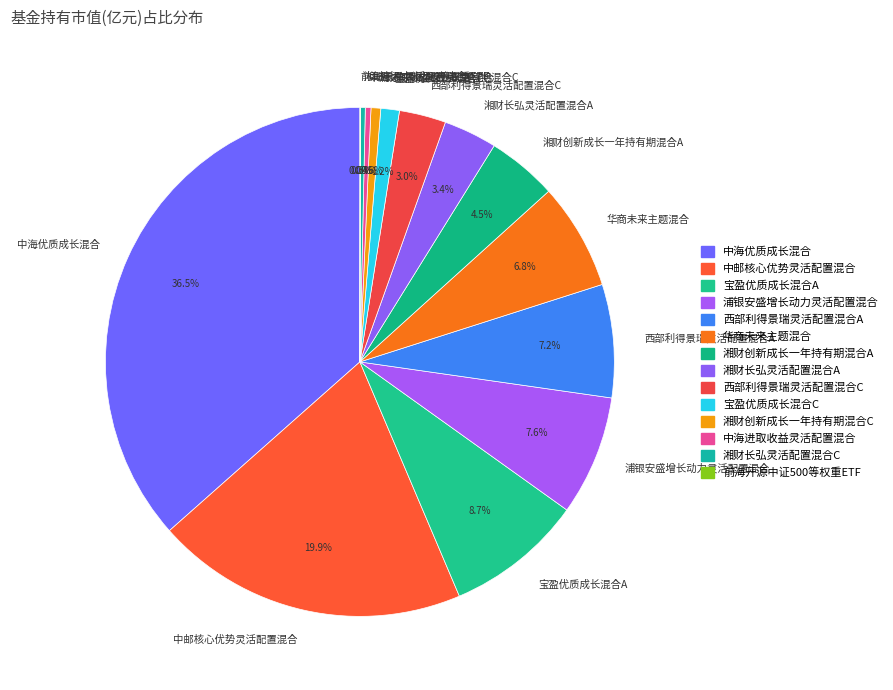

What percentage is the 西部利得景瑞灵活配置混合A slice, to the nearest percent?

7%